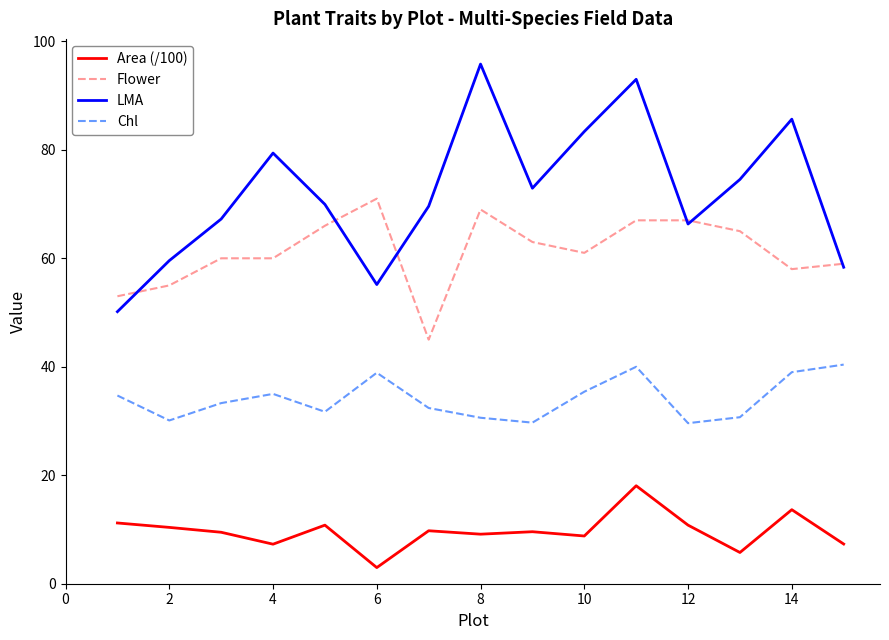

True or false: Chl and Area (/100) cross at least once.

False